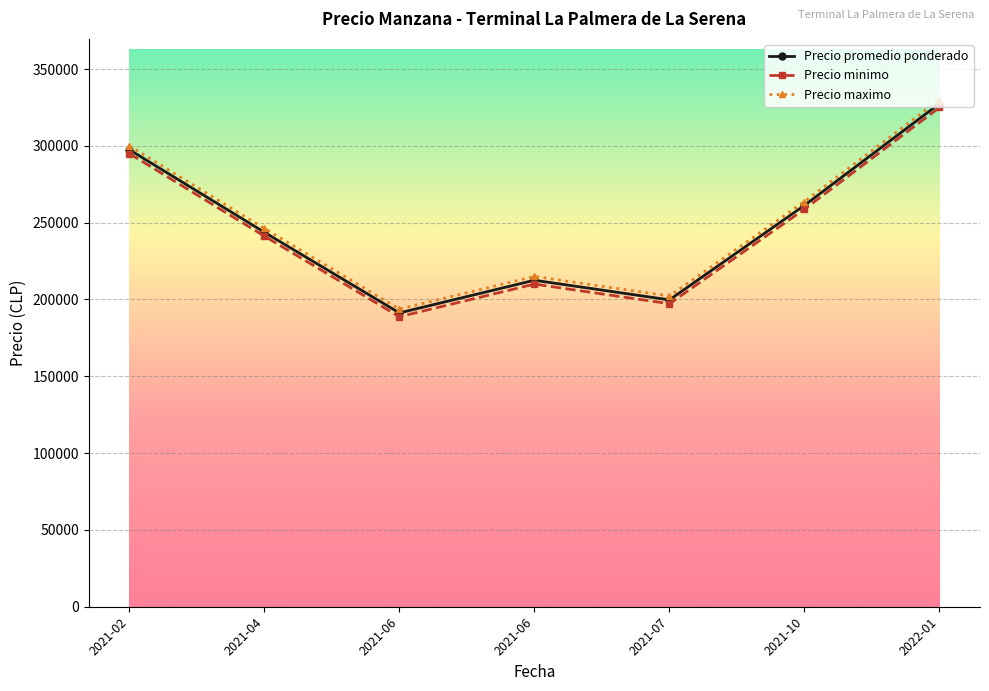

How many series are shown in this chart?

3